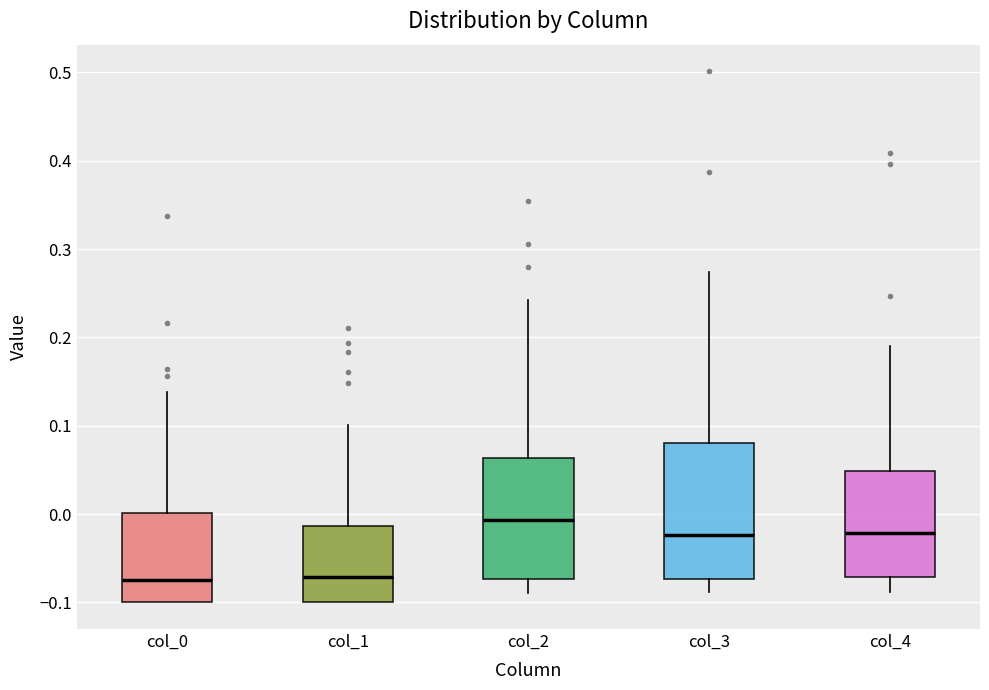

Comparing the boxes themselves (not the whiskers), which one is the tallest?

col_3